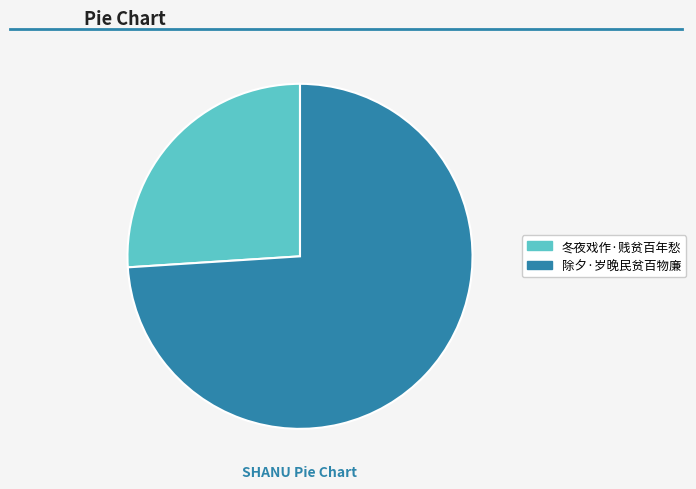

Rank the categories by value from lowest to highest.

冬夜戏作·贱贫百年愁, 除夕·岁晚民贫百物廉